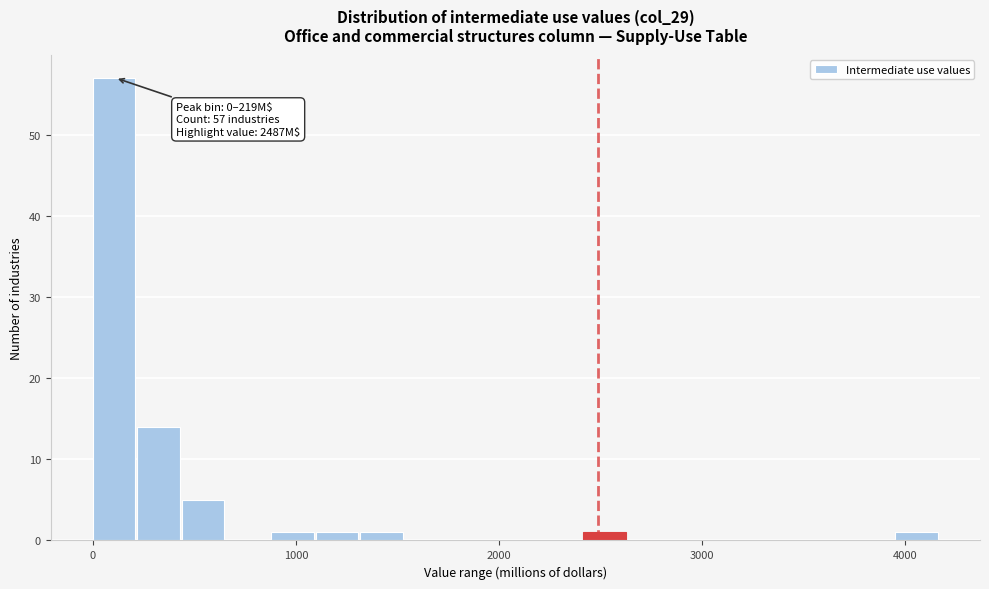

Around what value on the x-axis is the tallest bar? Give the approximate position of its centre, as read against the axis.

100